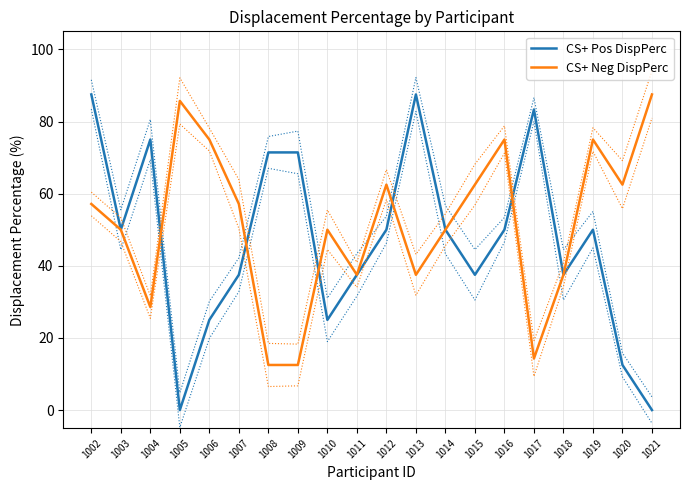

Which series changed the most between 1003 and 1016?

CS+ Neg DispPerc